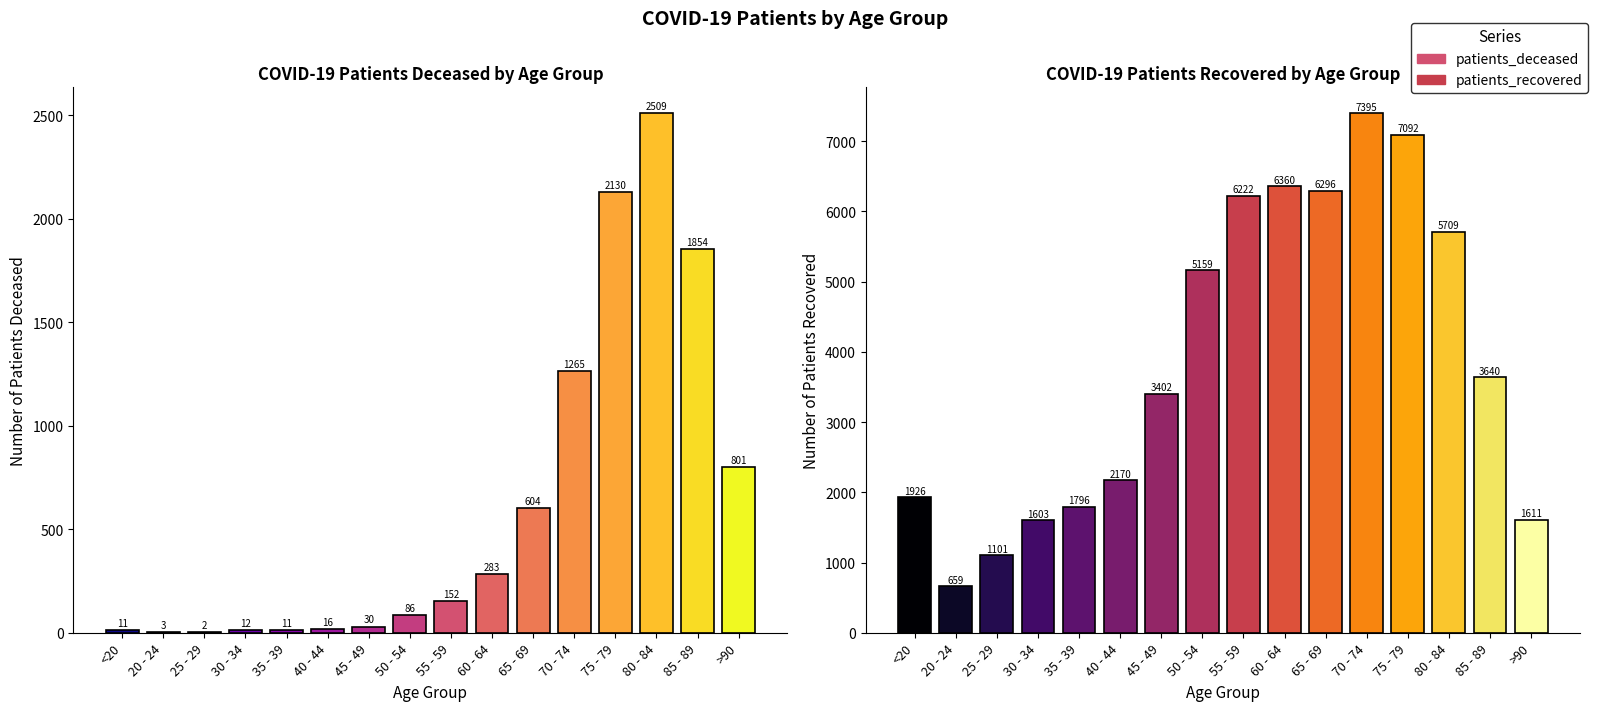

What is the value of the patients_recovered bar at the 12th from the left?

7395